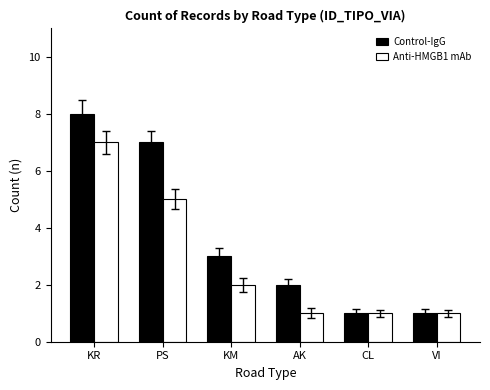

Reading right to left, what are all the values shown in this chart?

Control-IgG: VI=1	CL=1	AK=2	KM=3	PS=7	KR=8
Anti-HMGB1 mAb: VI=1	CL=1	AK=1	KM=2	PS=5	KR=7